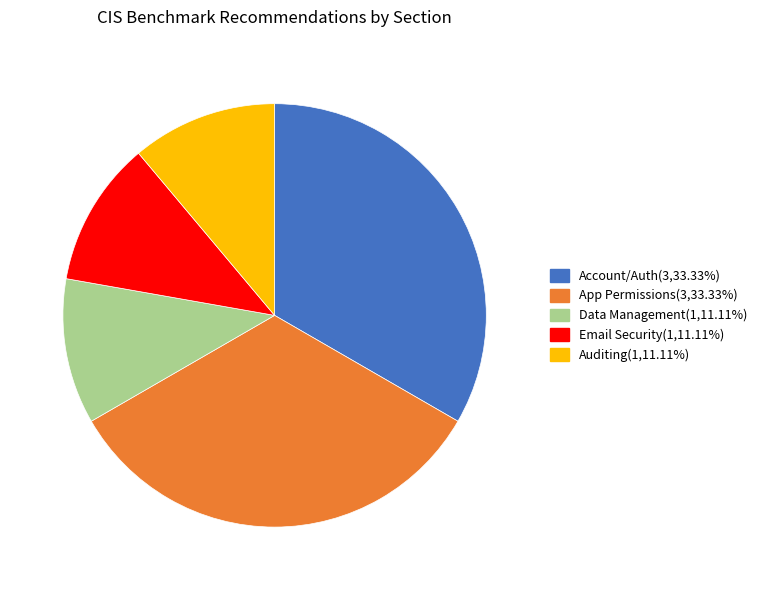

What is the ratio of the value at Auditing(1,11.11%) to the value at Account/Auth(3,33.33%)?

0.3